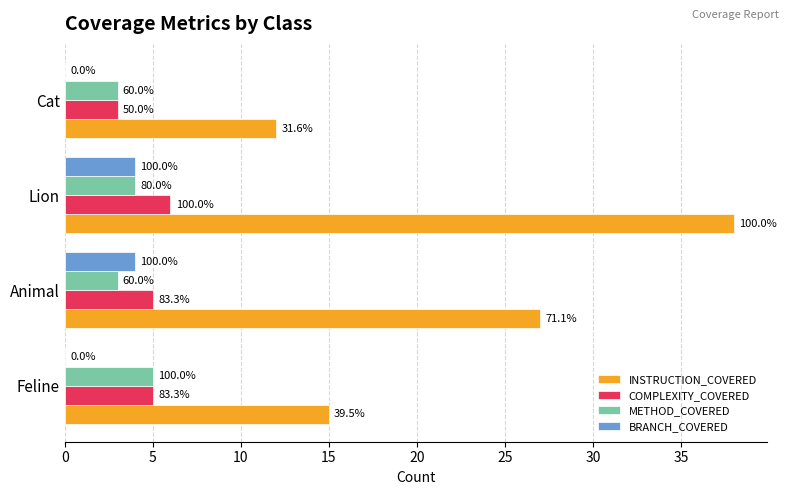

How many INSTRUCTION_COVERED values are between 15 and 38?

3